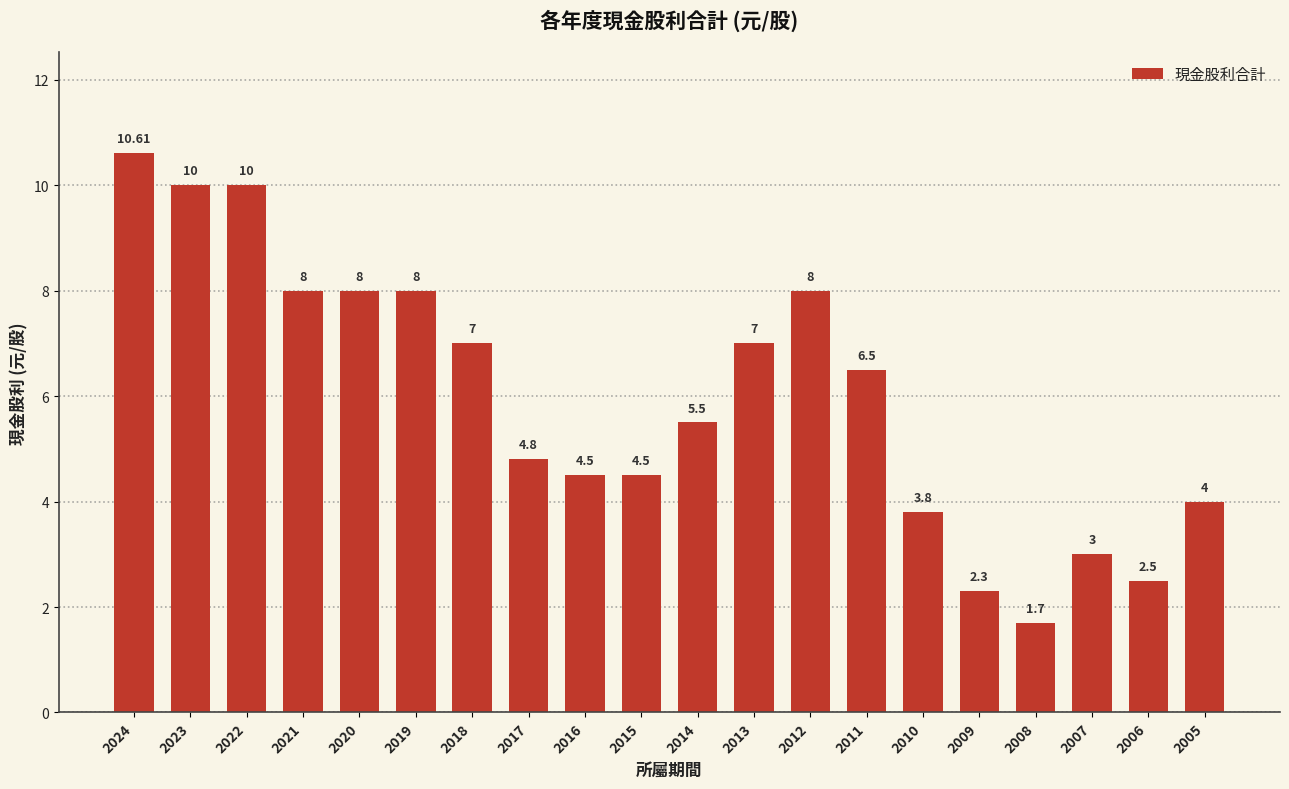

What is the ratio of the value at 2013 to the value at 2020?

0.9